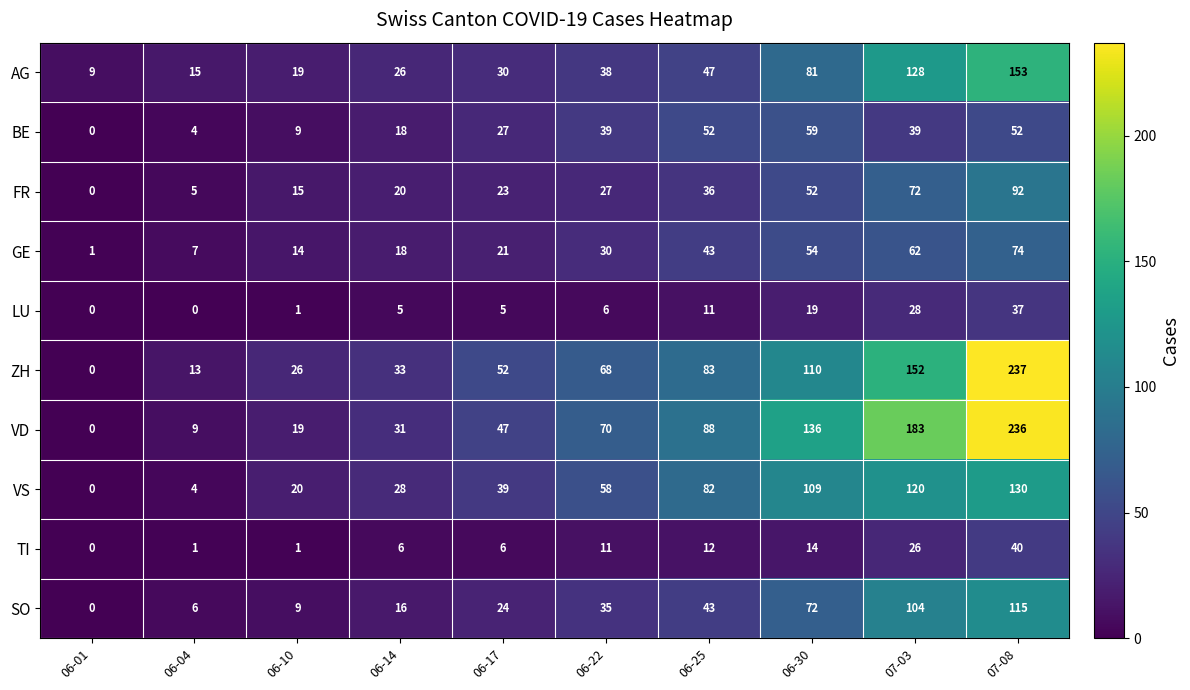

How many positive values does the VS series have?

9